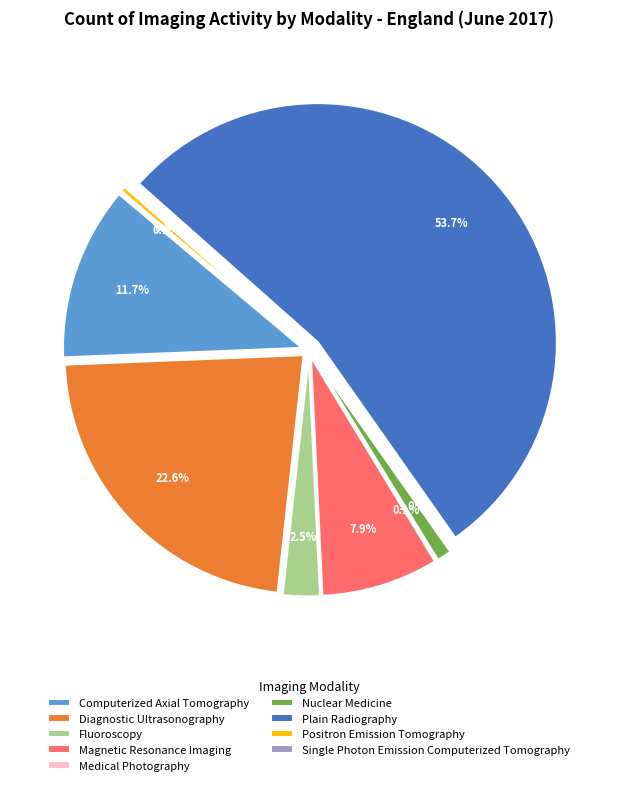

True or false: Positron Emission Tomography accounts for 1% of the total.

False